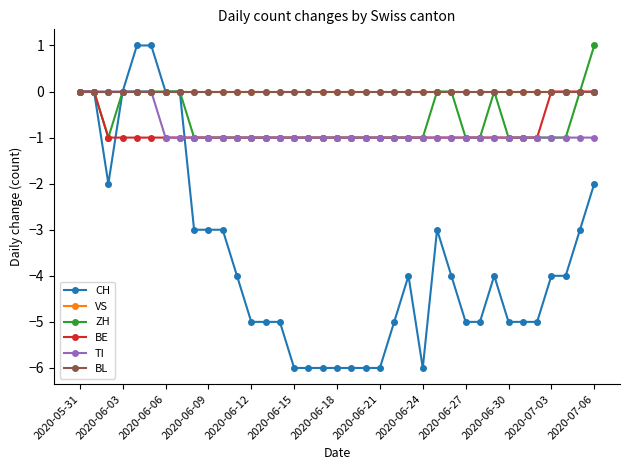

How many interior local peaks does the ZH series have?

1